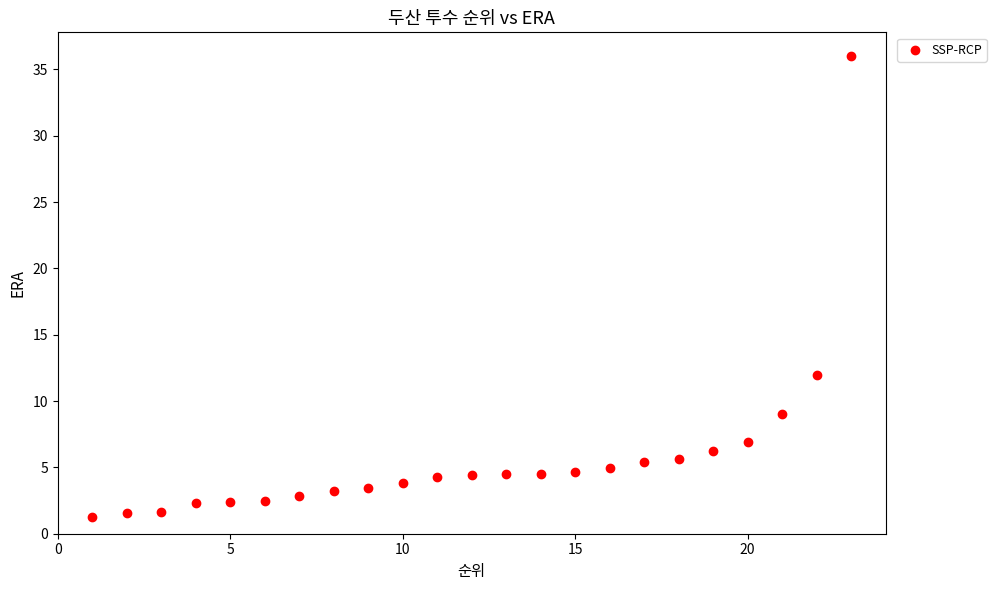

What is the range of Y values (max minus min)?

34.8